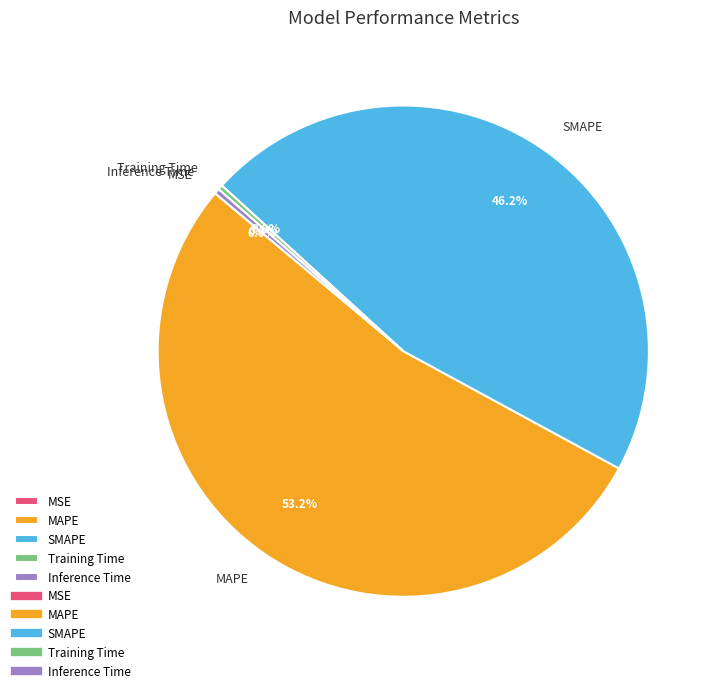

Is it true that Inference Time is 13% of the pie?

False